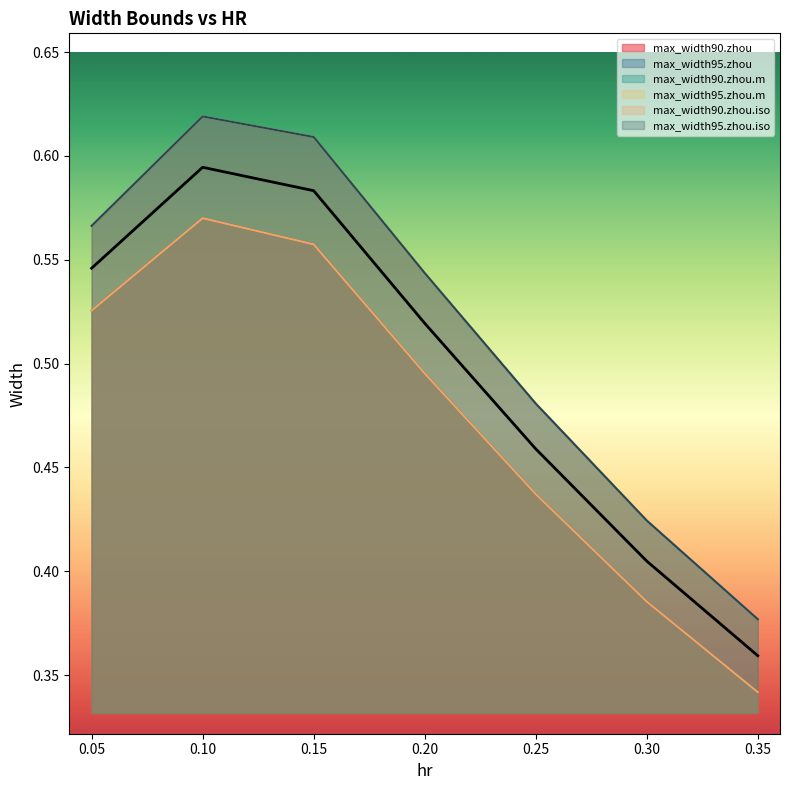

At how many categories does at least one series exceed 0?

7